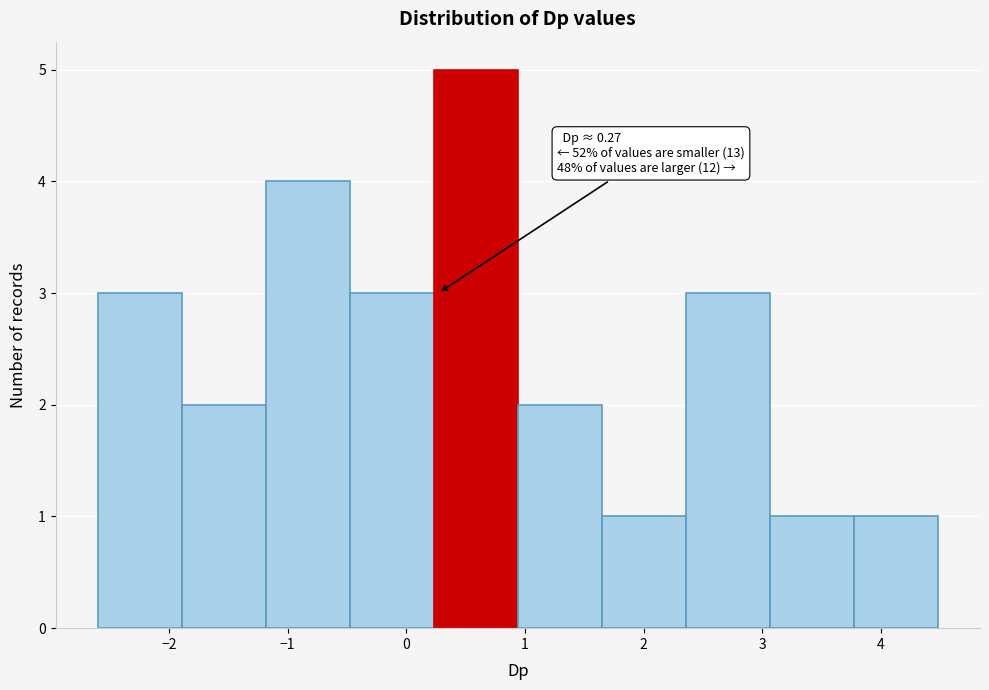

Over which range of the x-axis is the bar tallest?

0.2 to 0.9